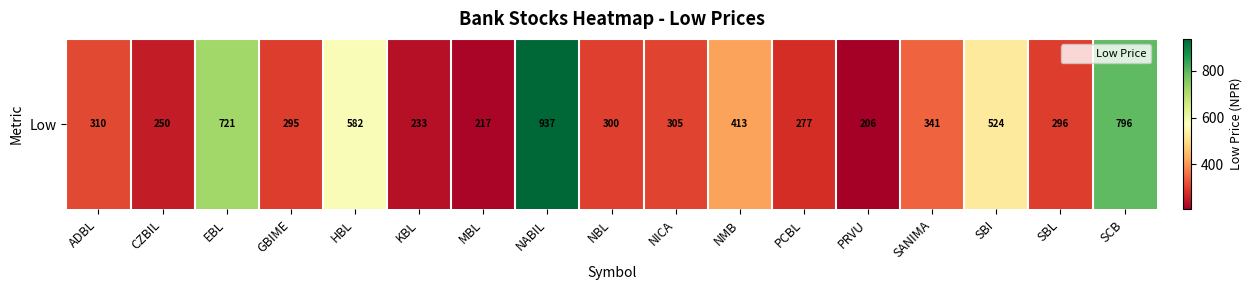

Count the number of values greater than 305.

8